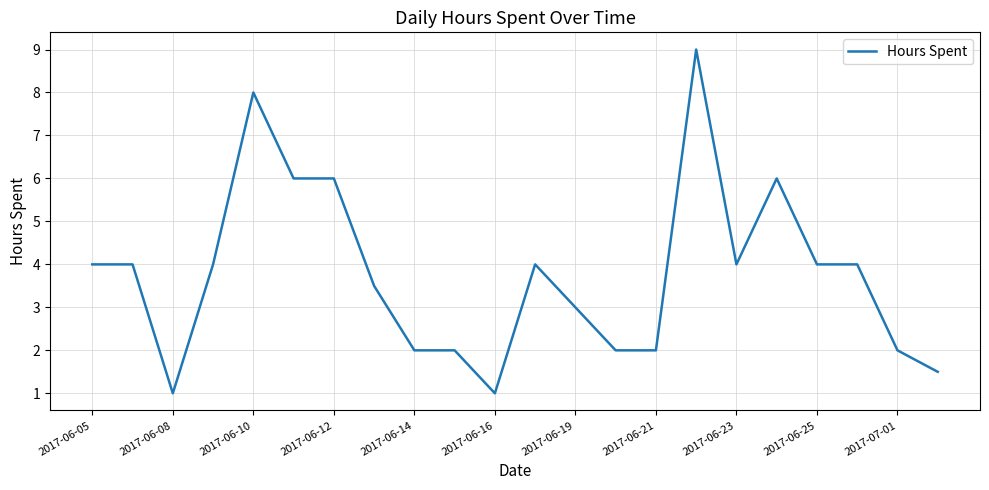

What is the difference between the maximum and minimum values?

8.0